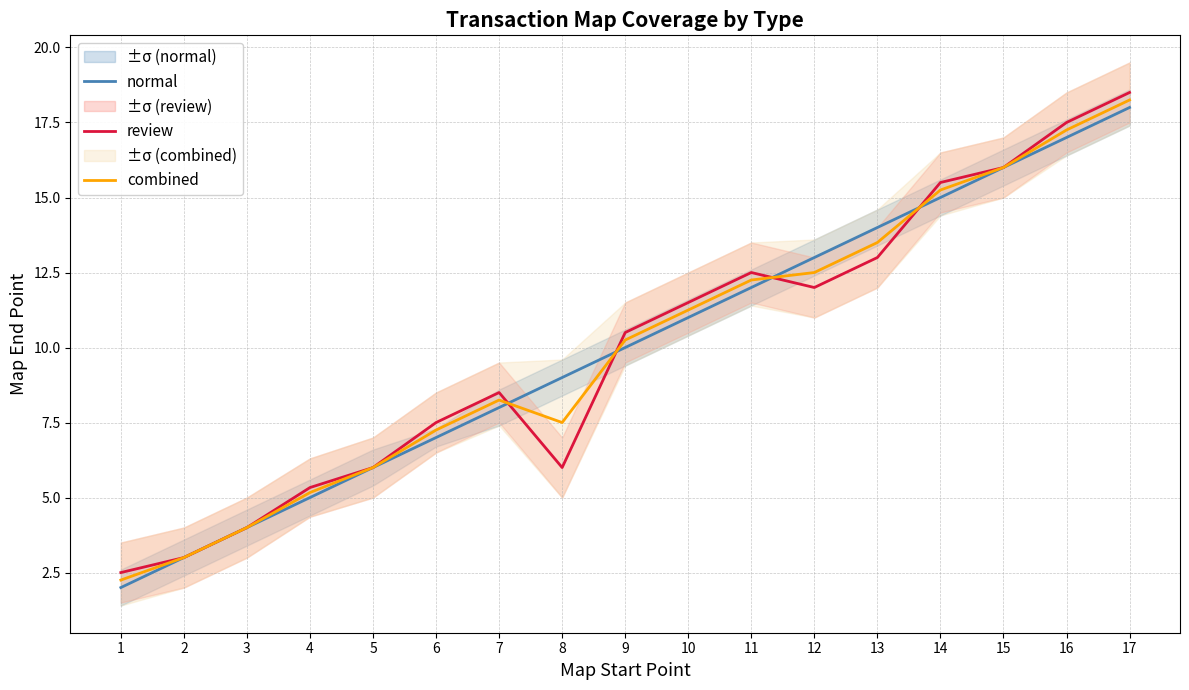

List the series in order of their overall mean, lowest first.

review, combined, normal